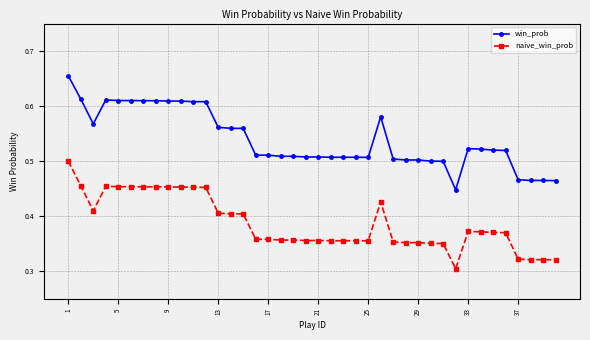

List the series in order of their peak value, highest first.

win_prob, naive_win_prob